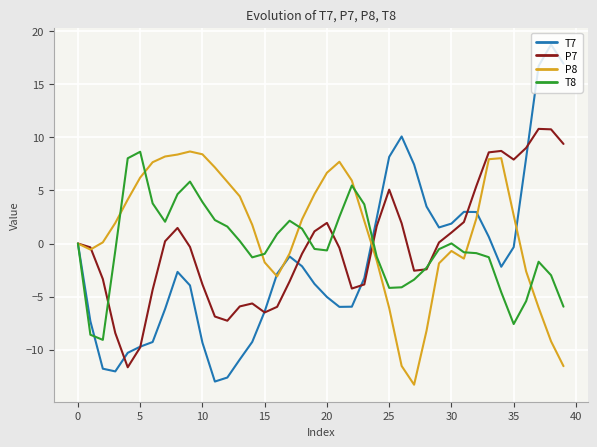

What is the smallest value displayed?

-13.3